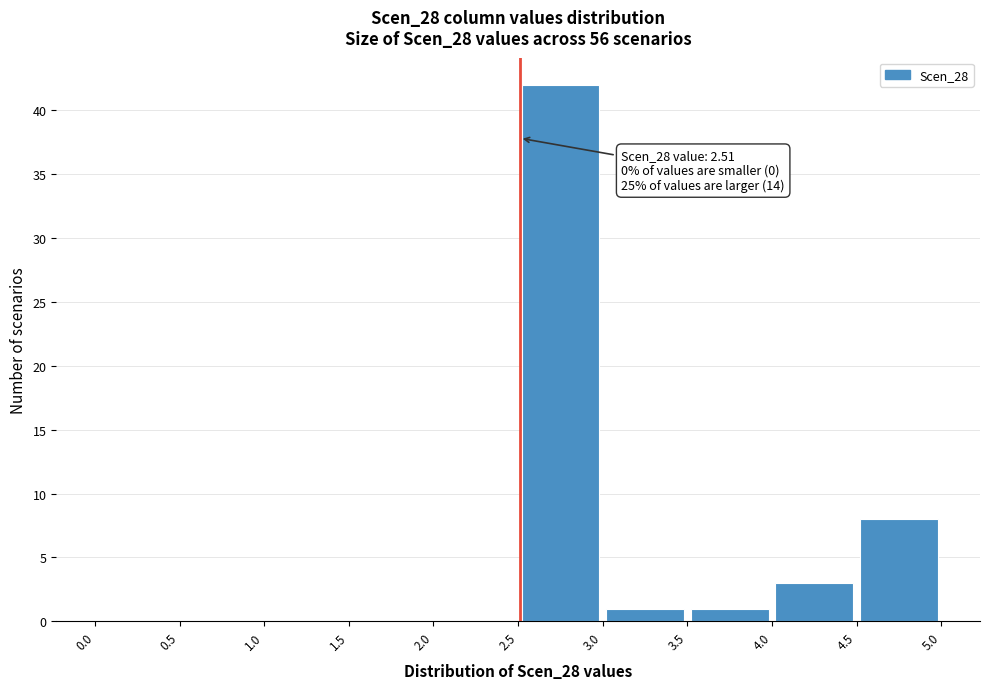

Over which range of the x-axis is the bar tallest?

2.5 to 3.0